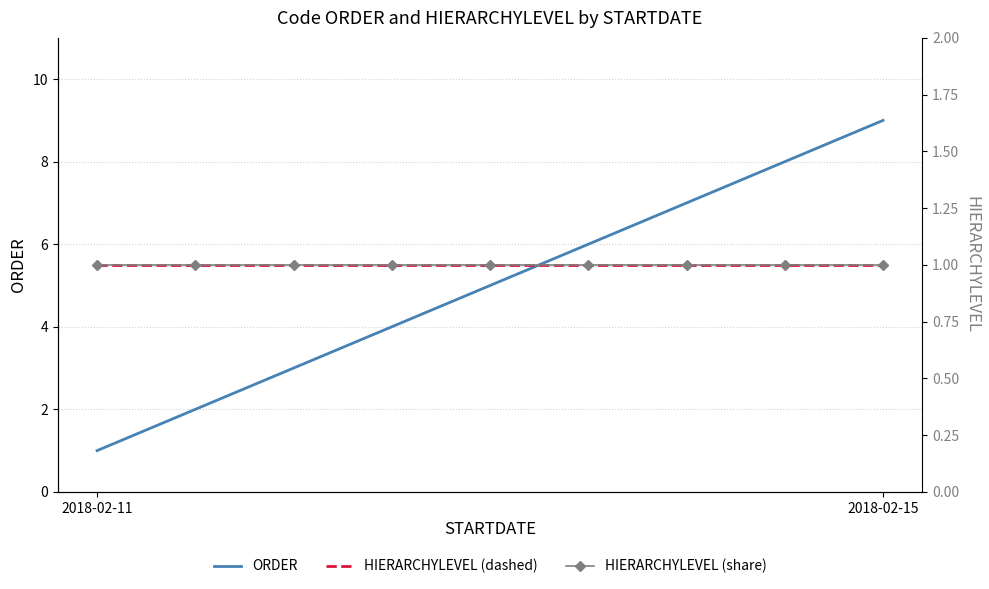

What is the greatest value displayed?

9